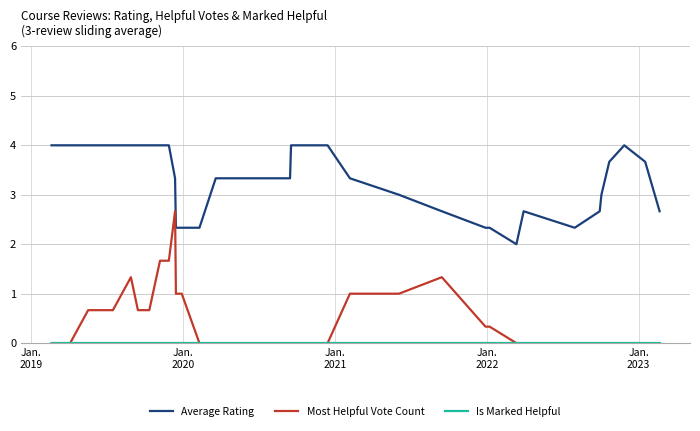

Does the chart have visible grid lines?

Yes